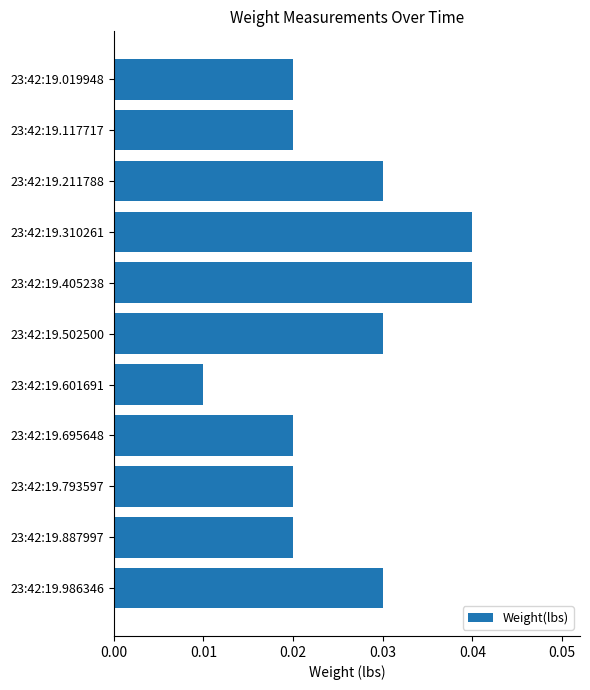

Does the chart contain any negative values?

No